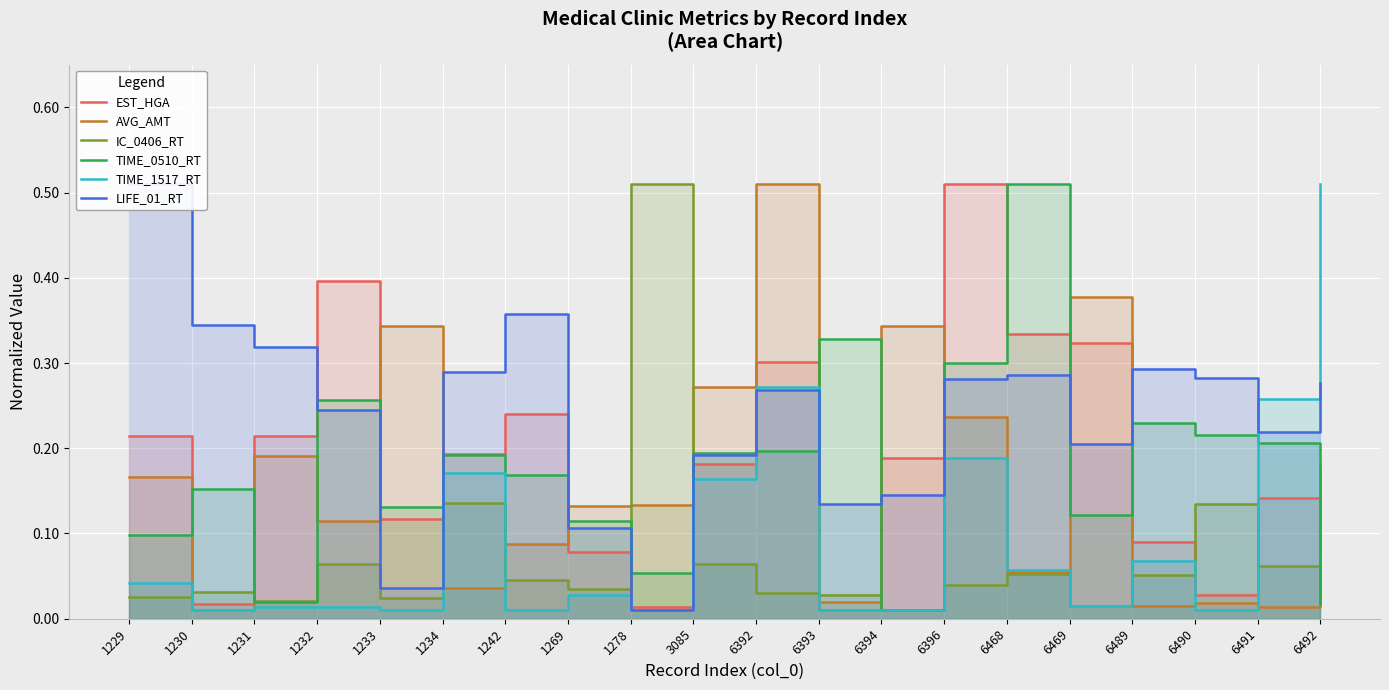

Which category has the highest value in the LIFE_01_RT series?

1229